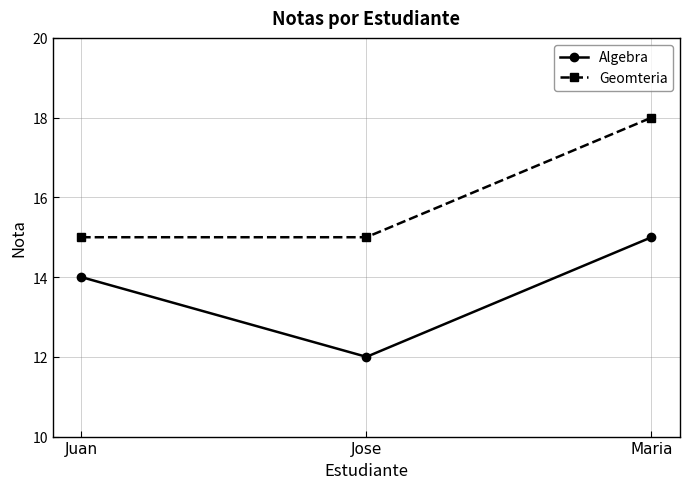

True or false: Geomteria has a value of 15 at Juan.

True